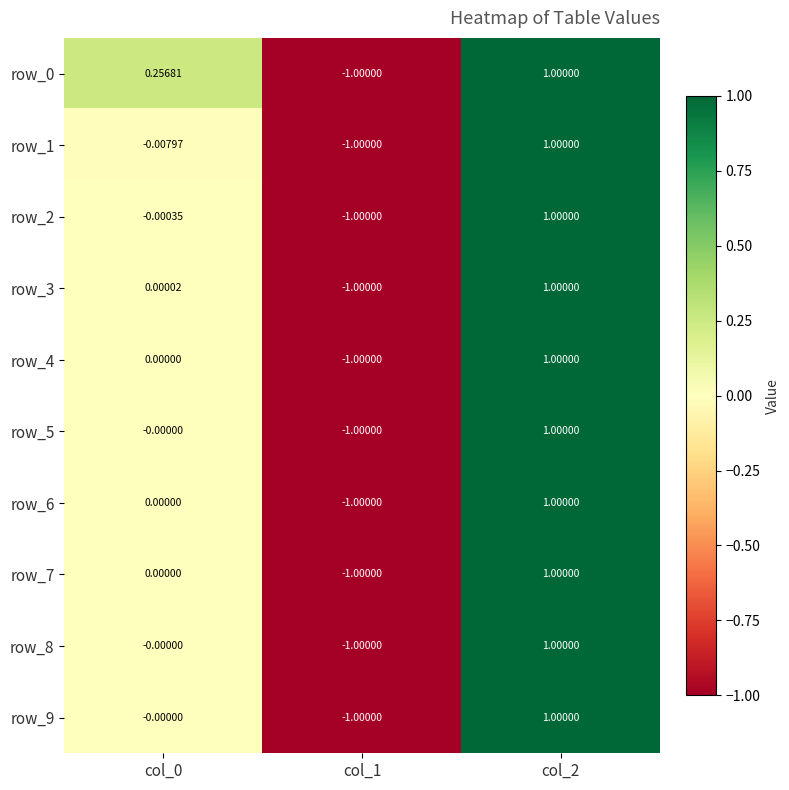

How many row_1 values are between -1 and 1?

3